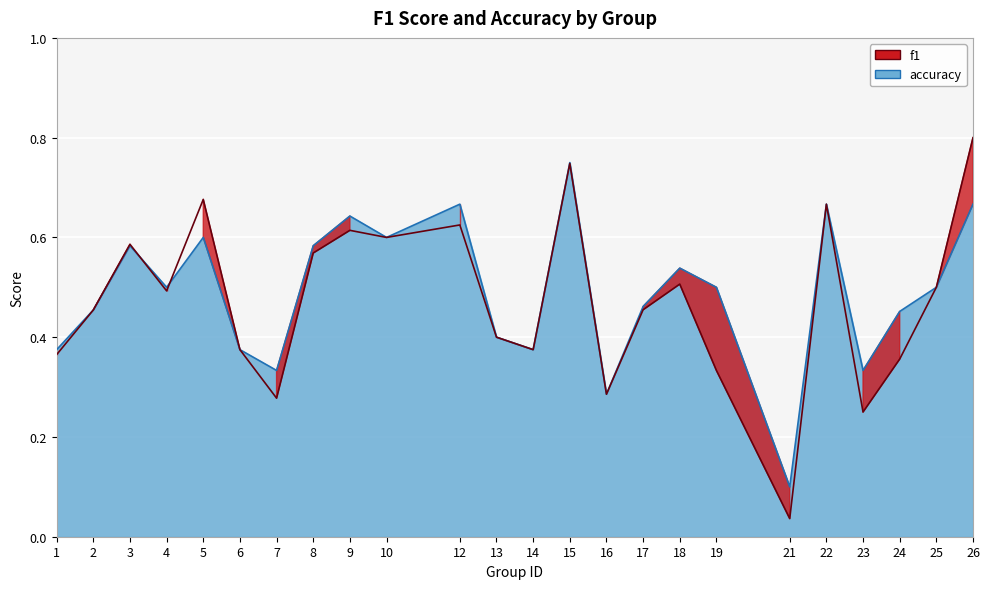

How many times do accuracy and f1 cross each other?

2